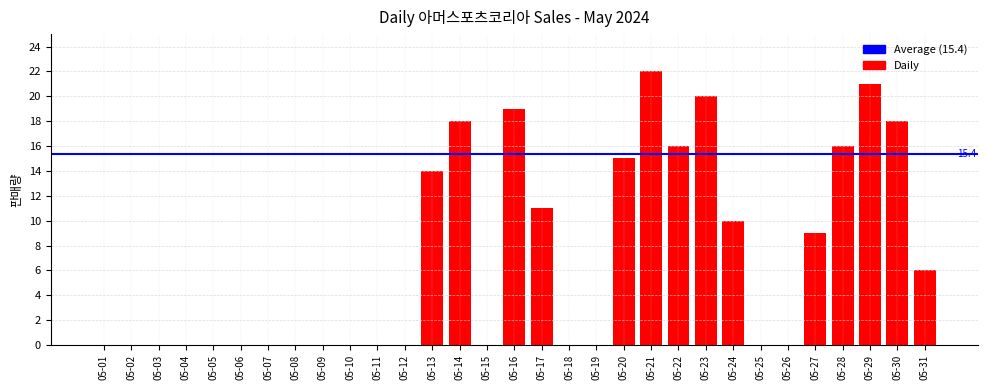

True or false: the data shows 12 at 05-04.

False